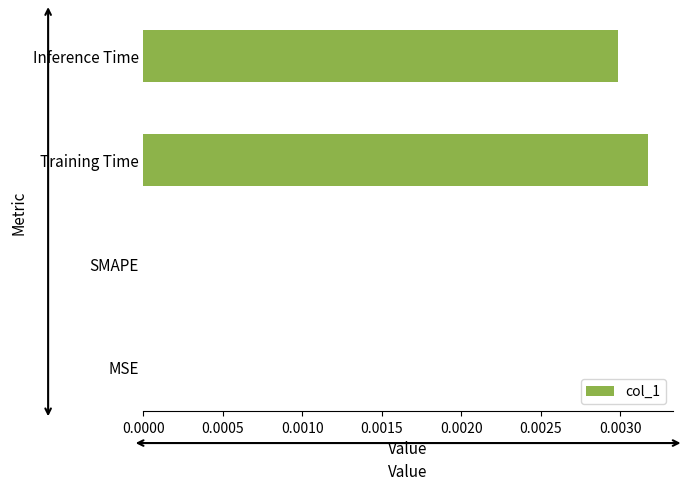

The chart shows a value of 0.0 at MSE. True or false?

True